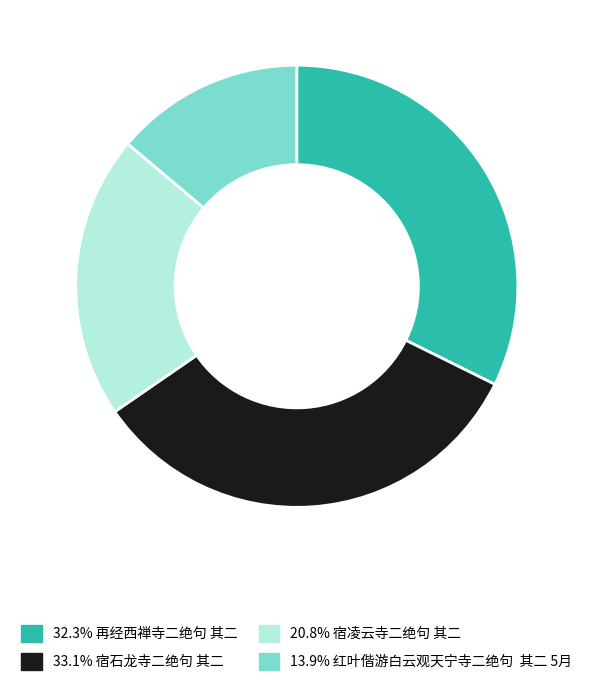

Combined, do 32.3% 再经西禅寺二绝句 其二 and 20.8% 宿凌云寺二绝句 其二 account for over 50%?

Yes